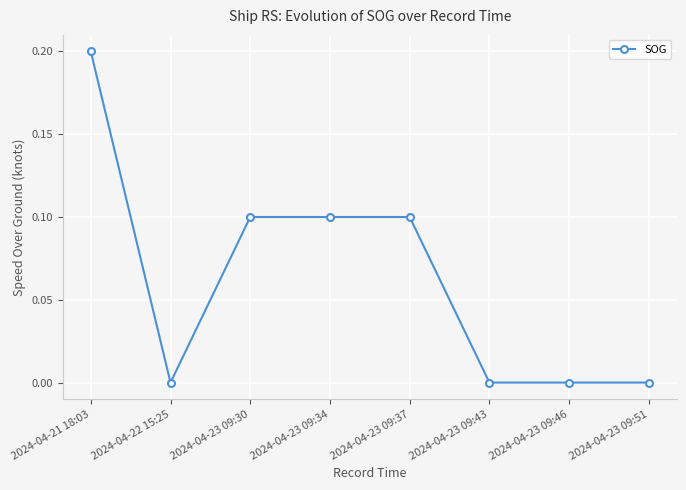

How many lines are shown in the chart?

1